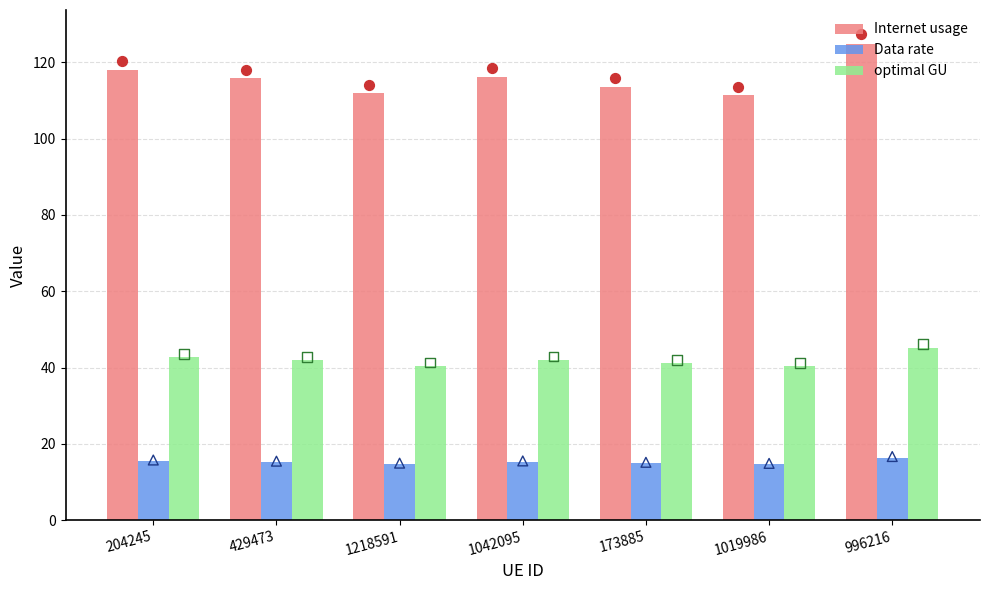

Which series has the largest total across all categories?

Internet usage